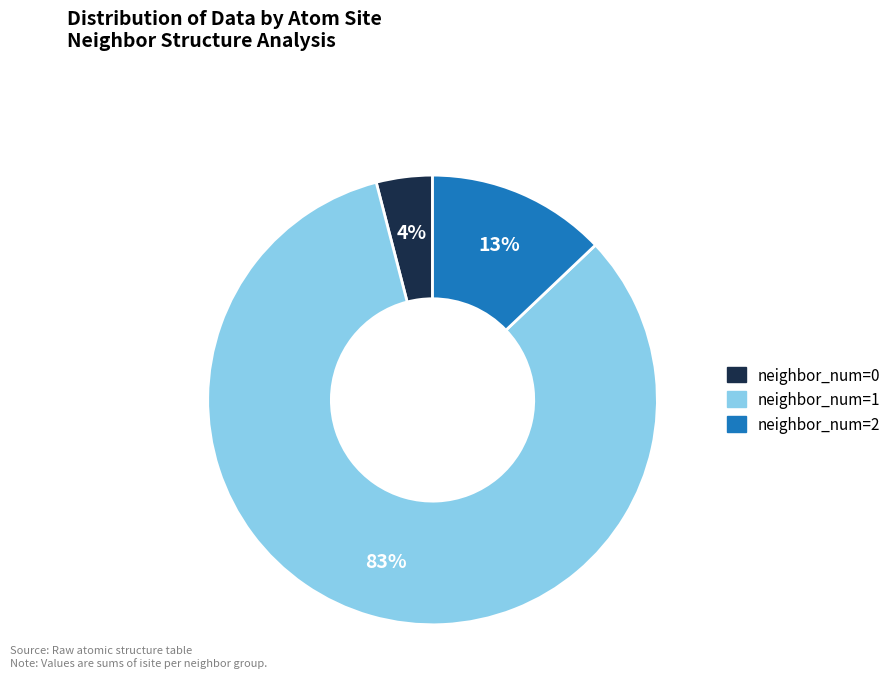

To the nearest percent, what is the difference between the largest and smallest slice percentages?

79%